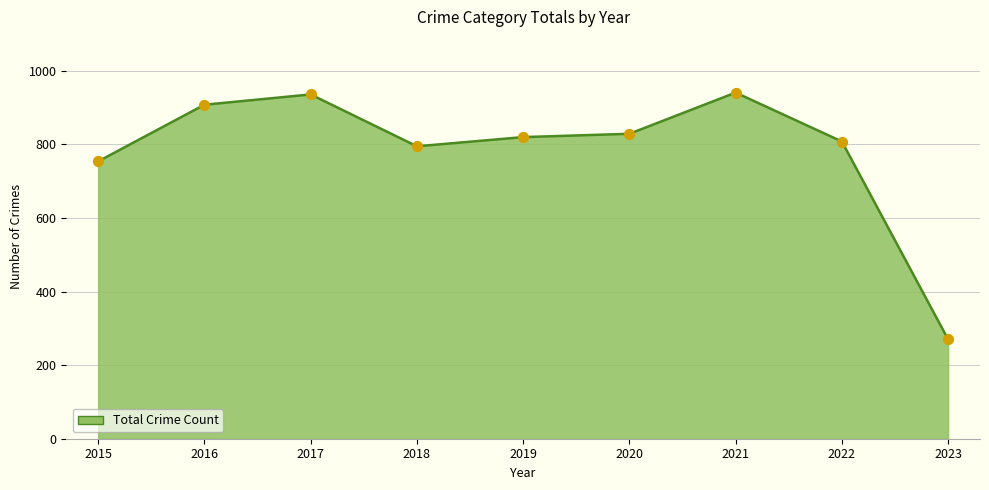

Which has a higher value, 2021 or 2020?

2021